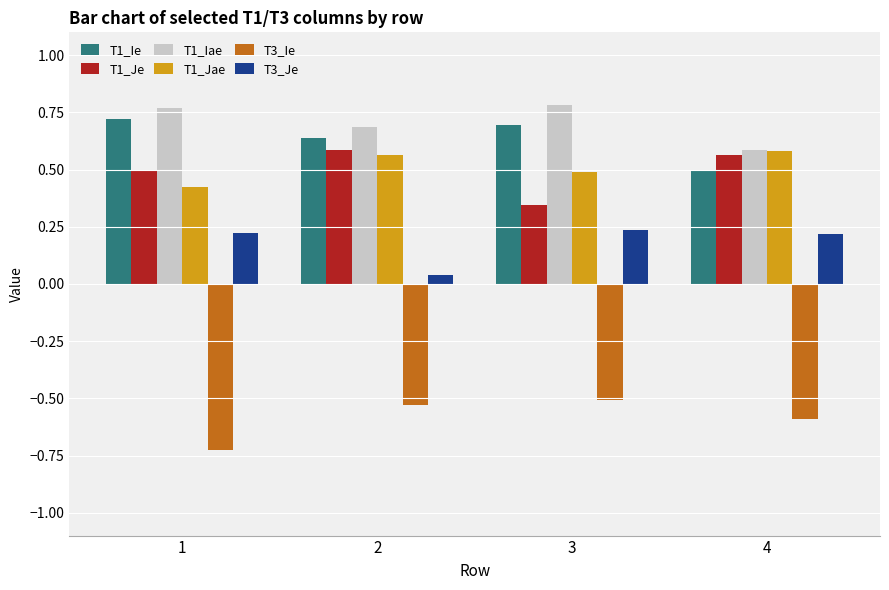

Is the value of T1_Je at 4 greater than the value of T1_Jae at 4?

No